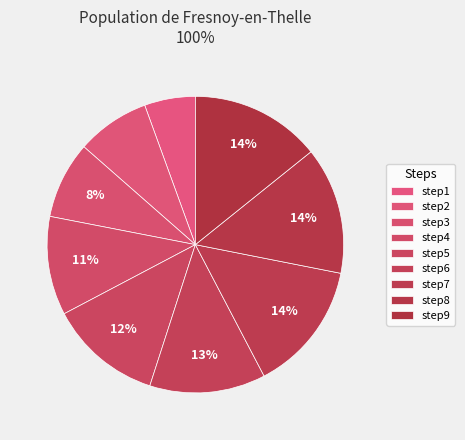

Is it true that step8 is 3% of the pie?

False